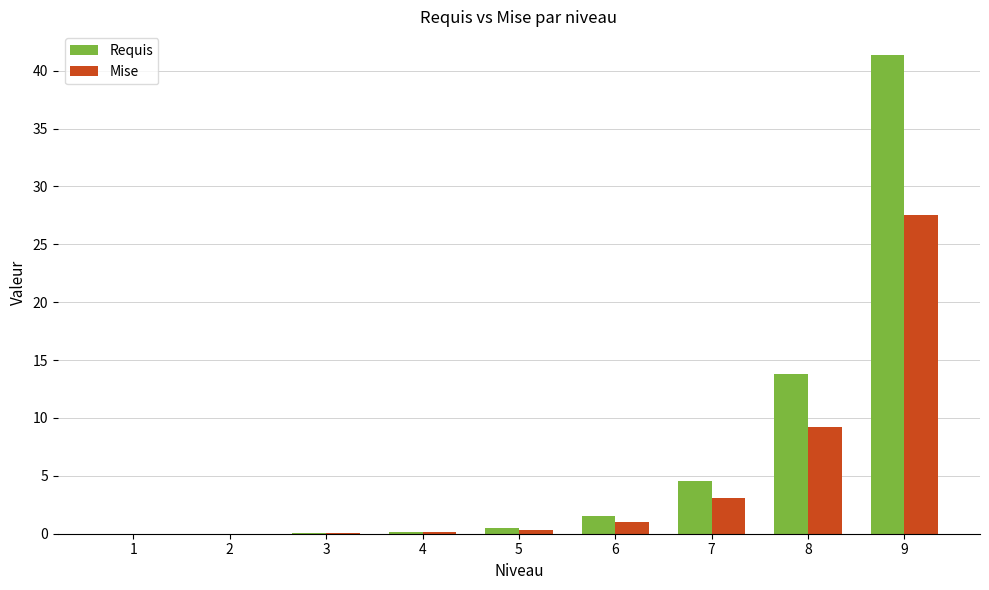

Which series has the widest spread of values?

Requis